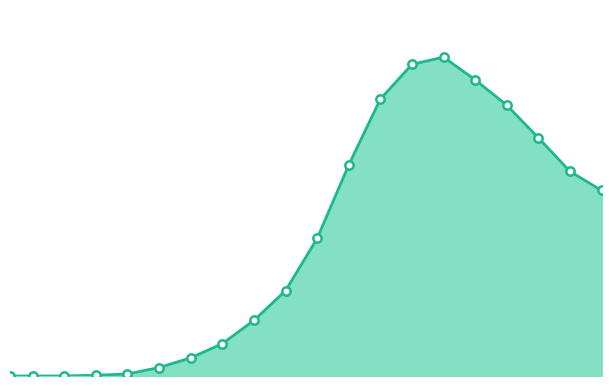

Does the chart display data point markers on the line(s)?

No